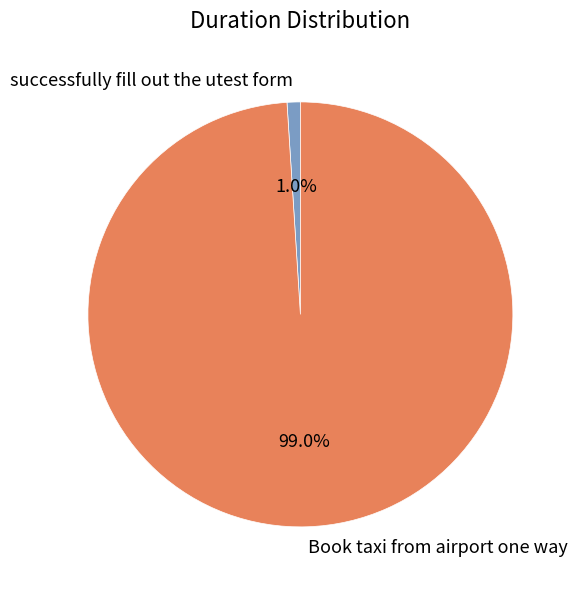

Rank the categories by value from lowest to highest.

successfully fill out the utest form, Book taxi from airport one way